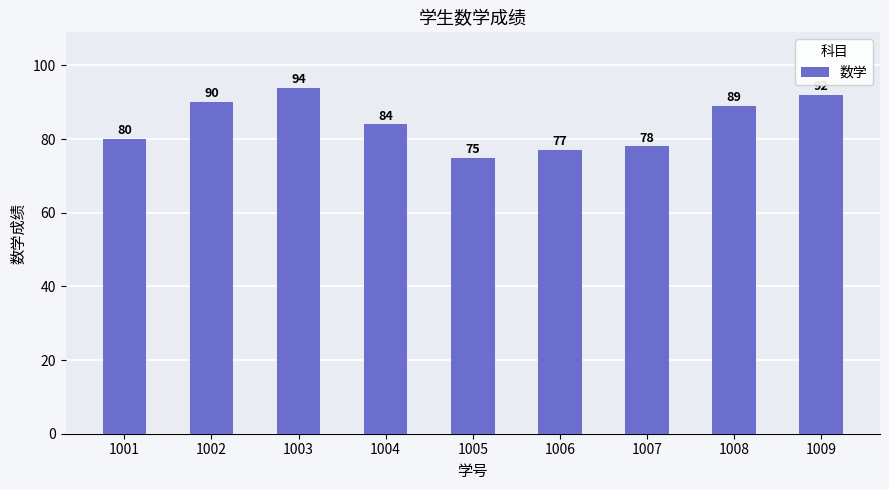

What is the value of the 8th bar from the left?

89